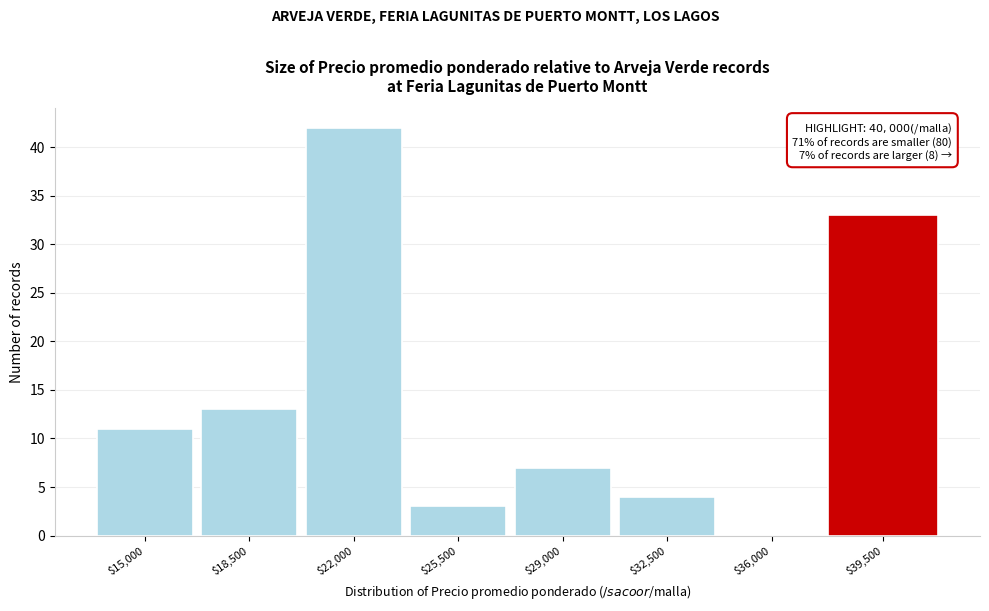

What is the sum of all values?

113